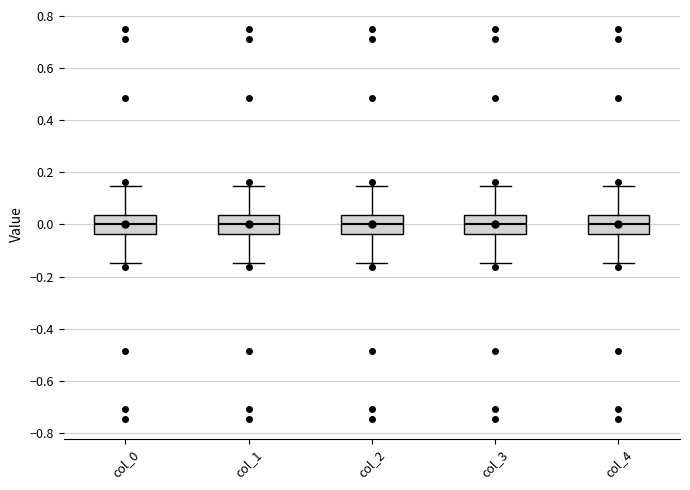

Reading left to right, read every box against the y-axis: the position of its median line, the range the box covers, and the ends of its whiskers. The values are not printed on the chart, so give them approximately, as read against the axis.

col_0: median 0.00, box -0.04 to 0.04, whiskers -0.14 to 0.14
col_1: median 0.00, box -0.04 to 0.04, whiskers -0.14 to 0.14
col_2: median 0.00, box -0.04 to 0.04, whiskers -0.14 to 0.14
col_3: median 0.00, box -0.04 to 0.04, whiskers -0.14 to 0.14
col_4: median 0.00, box -0.04 to 0.04, whiskers -0.14 to 0.14